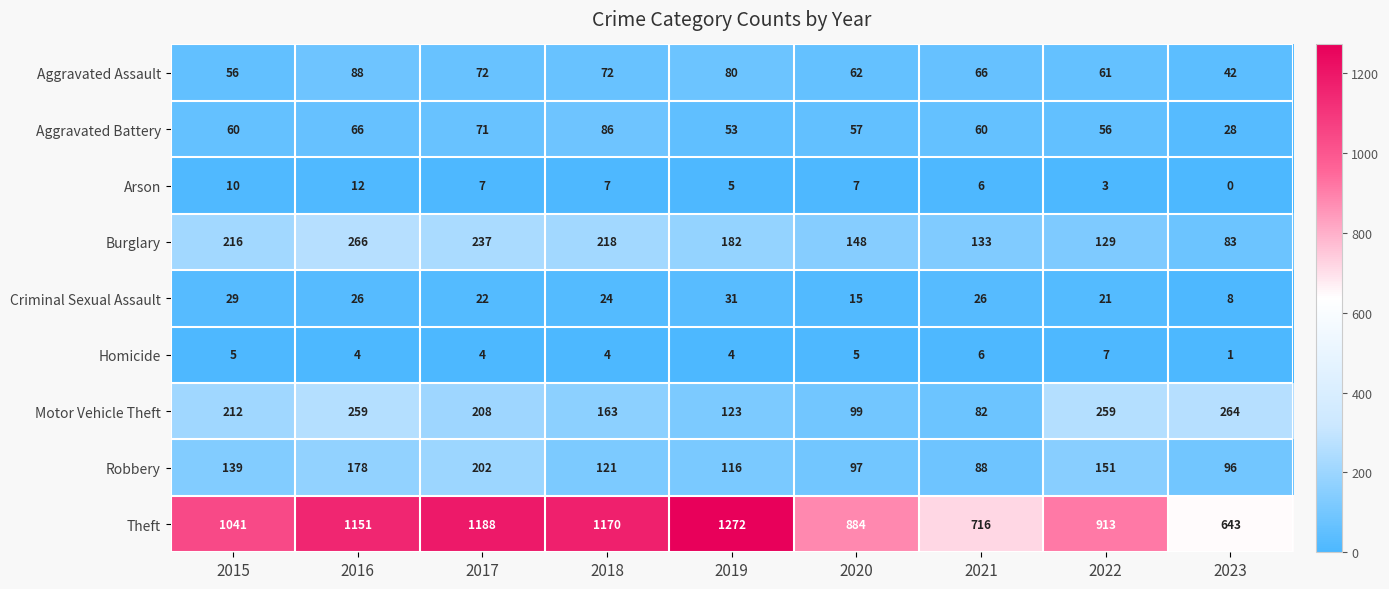

What is the highest value of the Criminal Sexual Assault series?

31